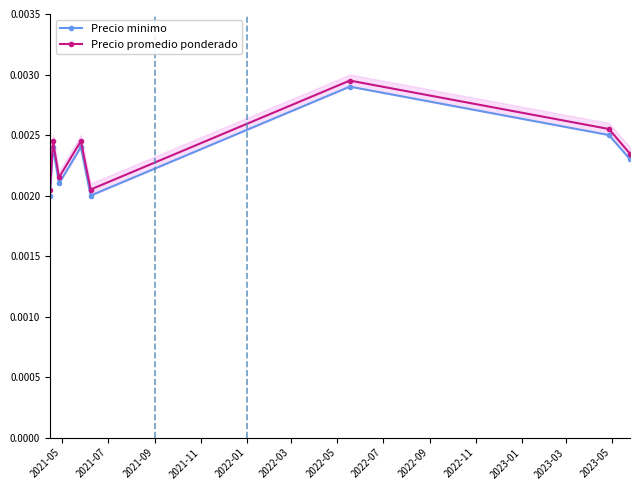

Rank the series at 2022-05 from highest to lowest value.

Precio promedio ponderado, Precio minimo